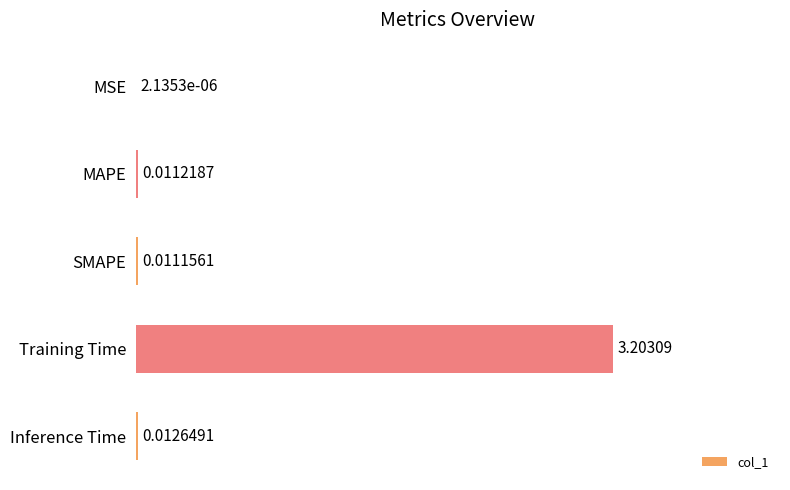

Which has a higher value, MAPE or Inference Time?

Inference Time